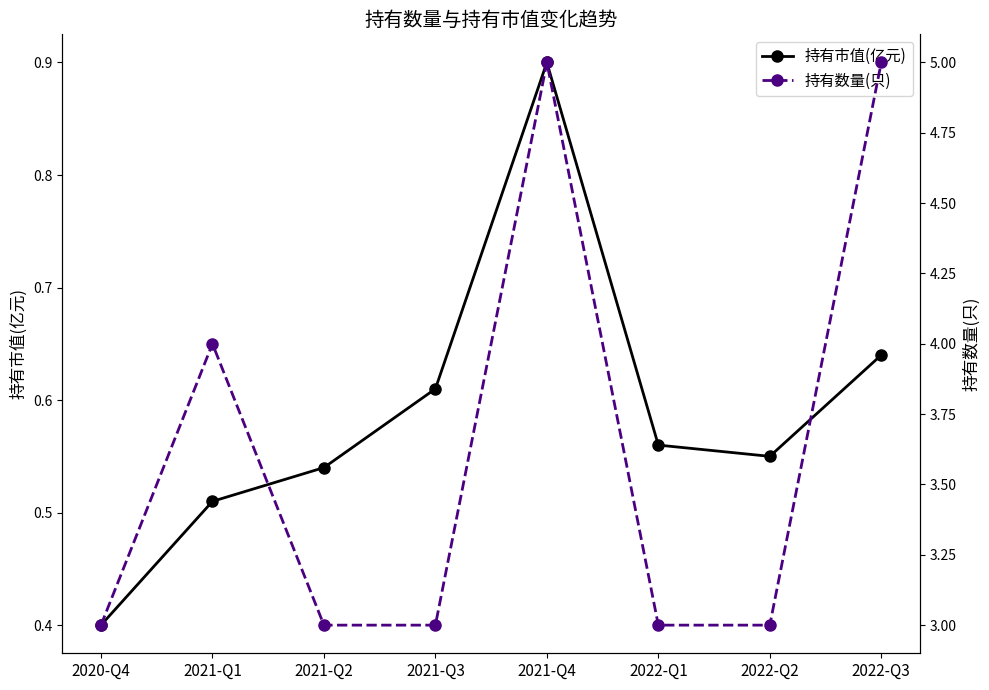

What is the difference between the highest and lowest values at 2020-Q4?

2.6